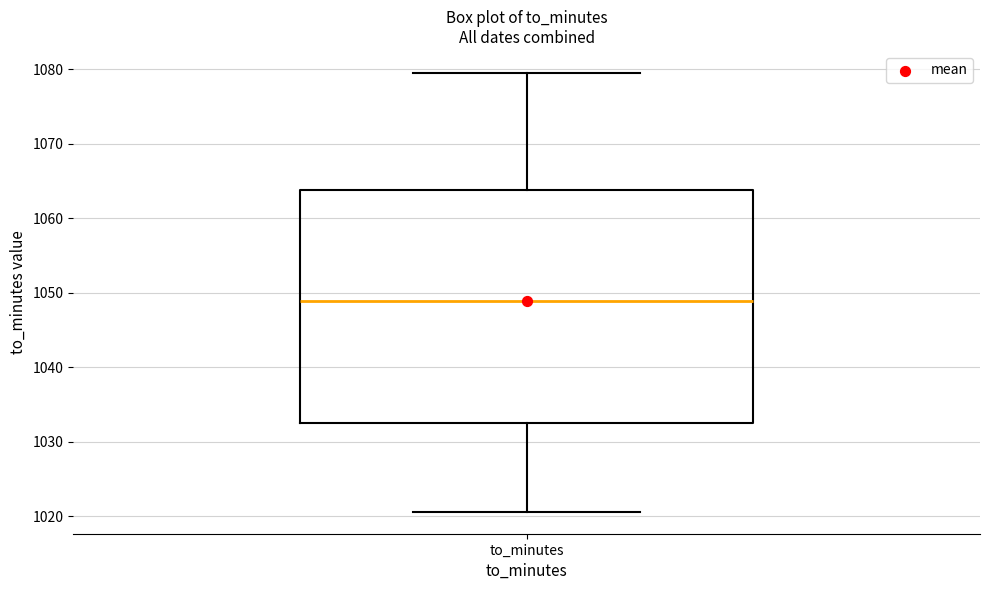

Read this box plot against the y-axis: the position of the median line, the range covered by the box, and the ends of both whiskers. The values are not printed on the chart, so give them approximately, as read against the axis.

median 1049, box 1032 to 1064, whiskers 1021 to 1080